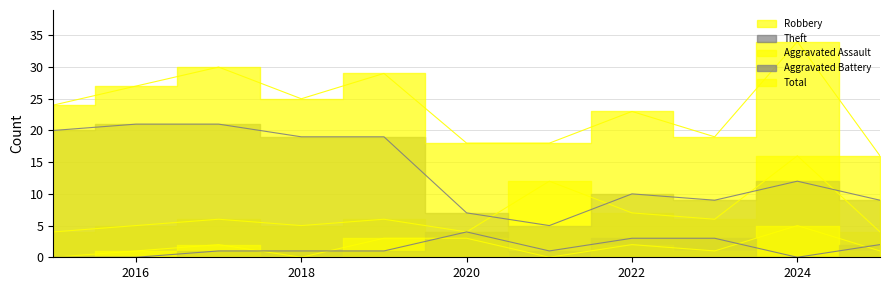

Rank the series at 2025 from lowest to highest value.

Aggravated Assault, Aggravated Battery, Robbery, Theft, Total